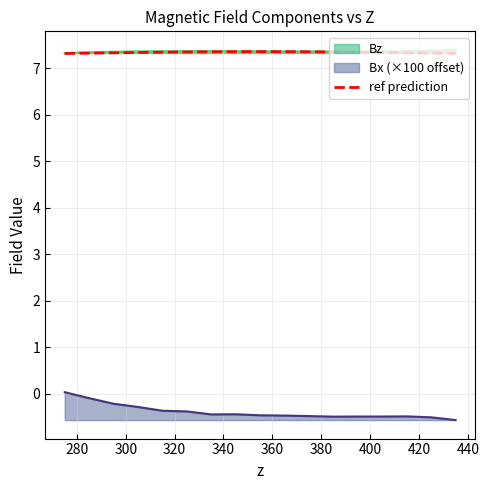

Is it true that Bx equals -0.5 at 355.000866?

True